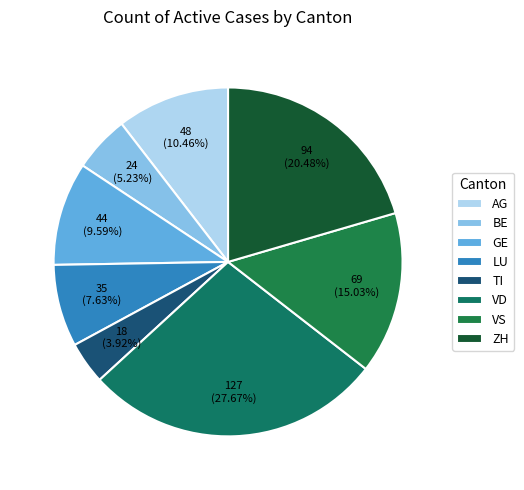

Which category has the smallest portion of the pie?

TI